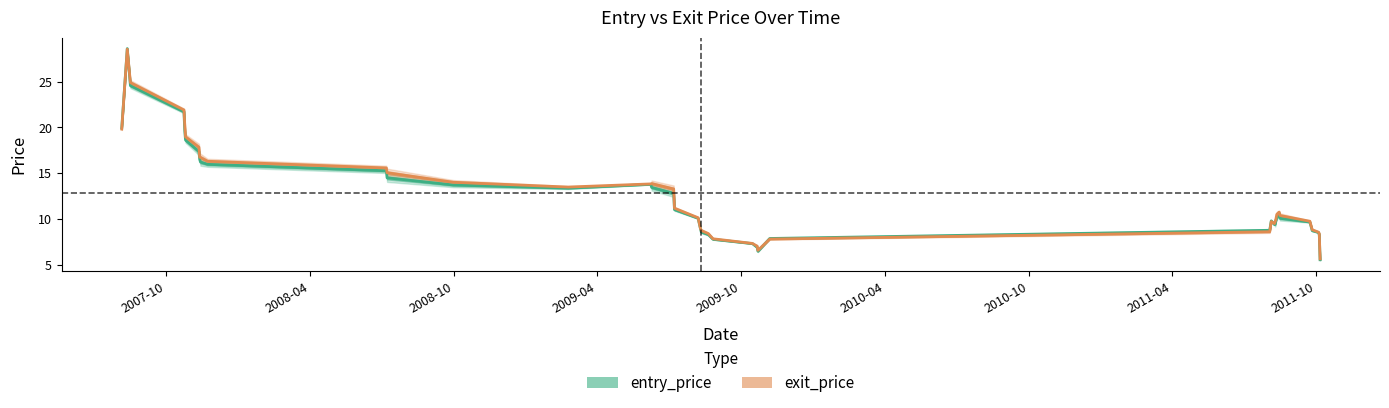

After their last crossing, which series has the higher values: exit_price or entry_price?

exit_price